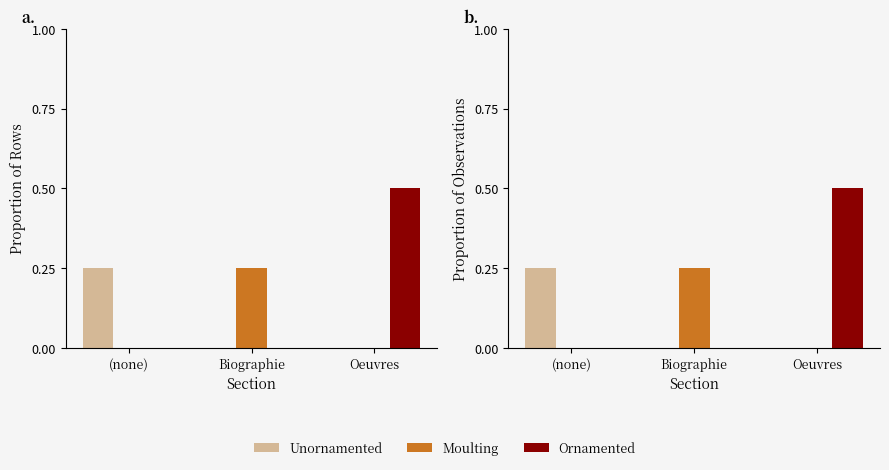

The value of Ornamented at Oeuvres is 0.7. True or false?

False